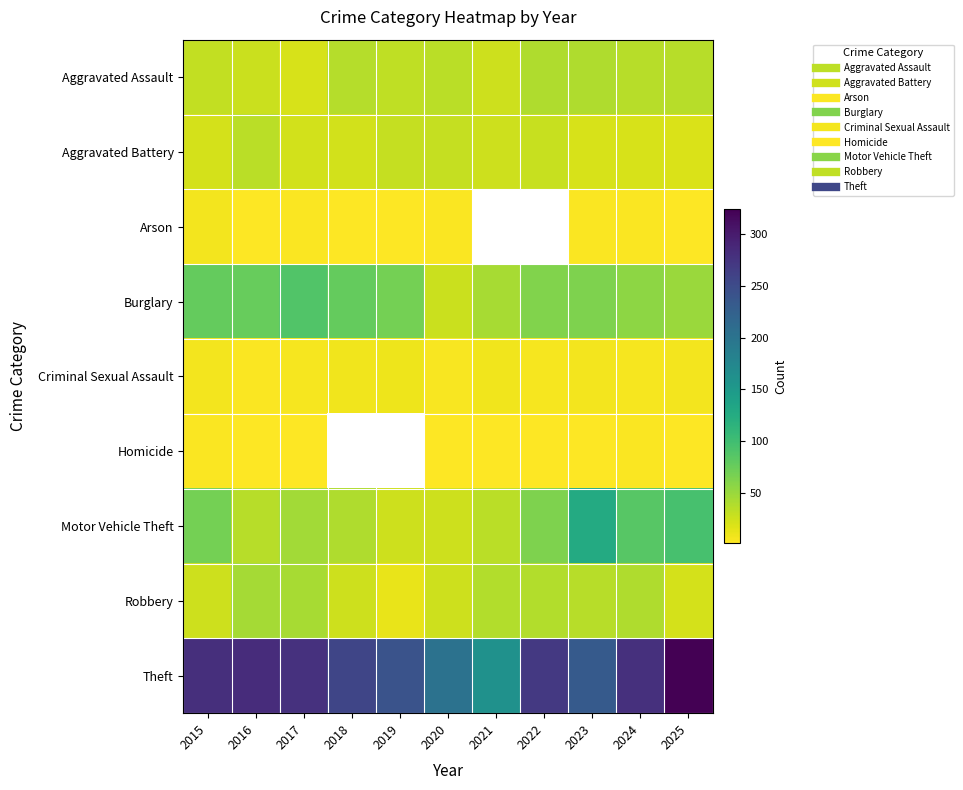

The Burglary series shows 133.2 at 2015. True or false?

False